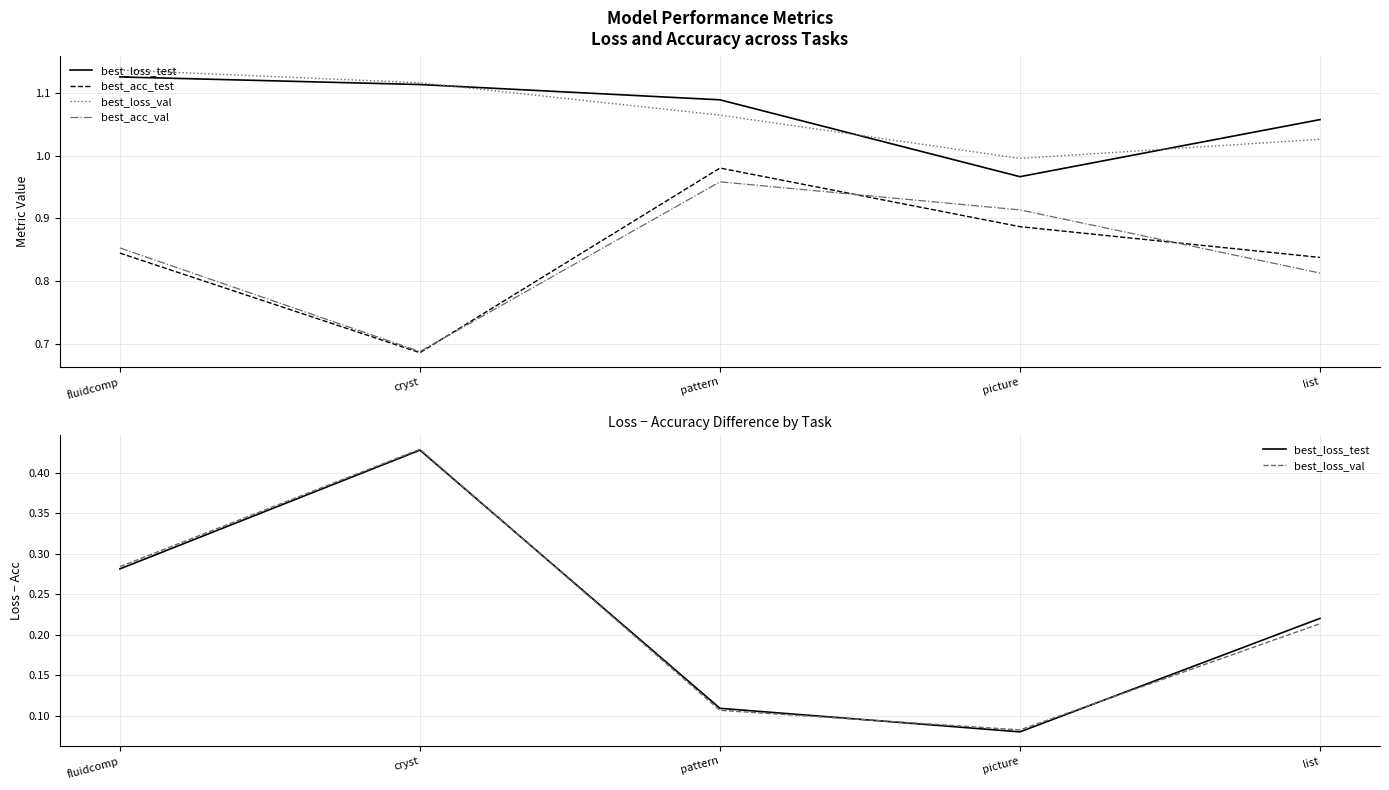

What is the difference between the second highest and minimum values in the best_loss_test series?

0.2